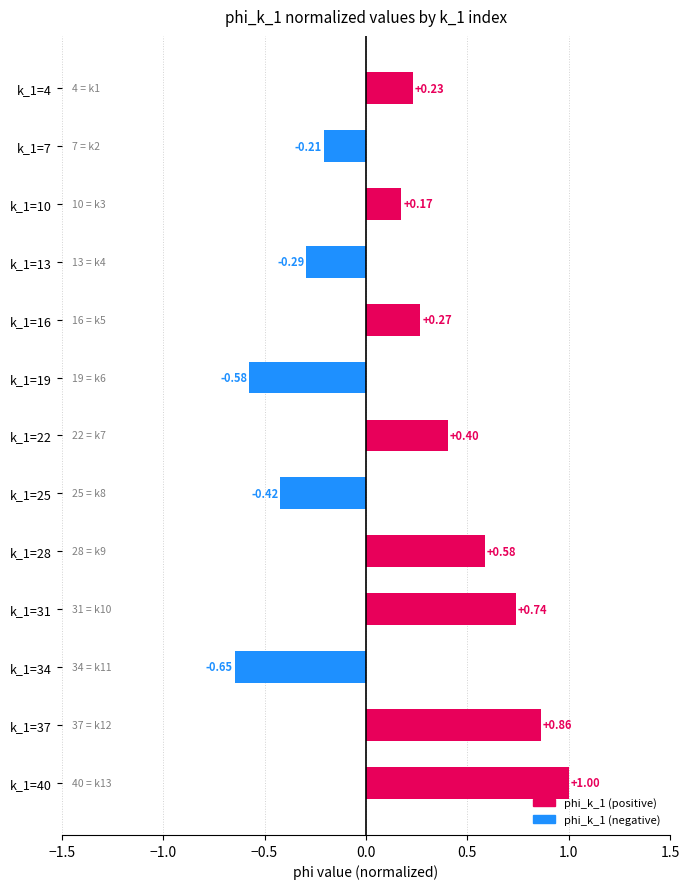

Does the chart contain stacked bars?

No